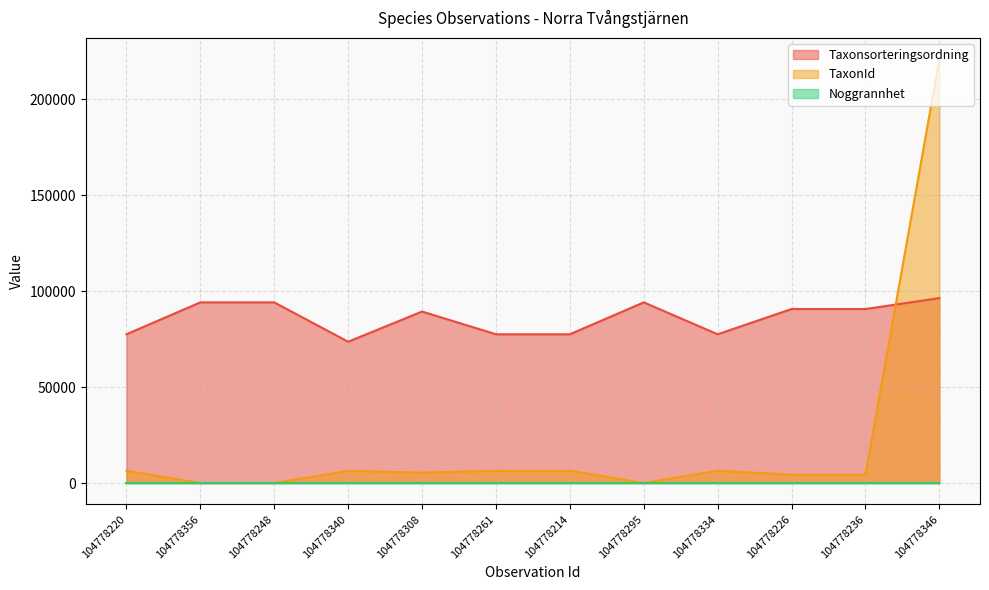

True or false: Taxonsorteringsordning has more than 2 interior local peaks.

False